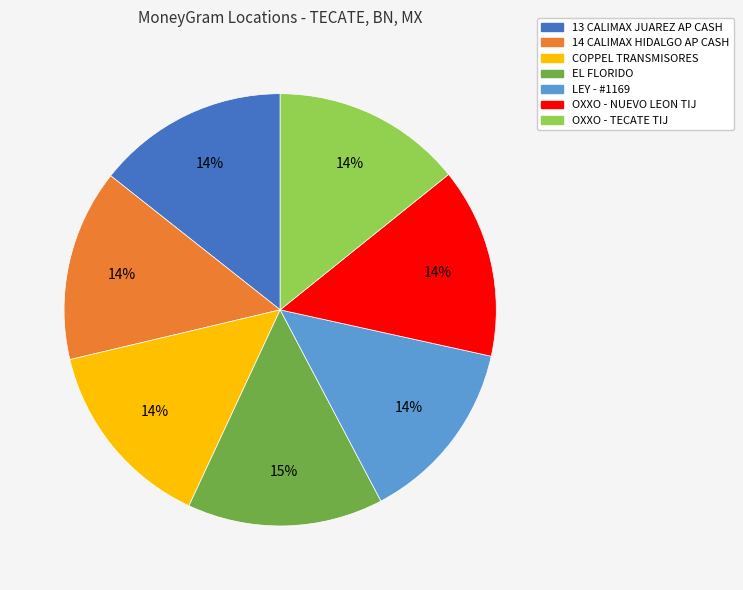

True or false: EL FLORIDO accounts for 15% of the total.

True